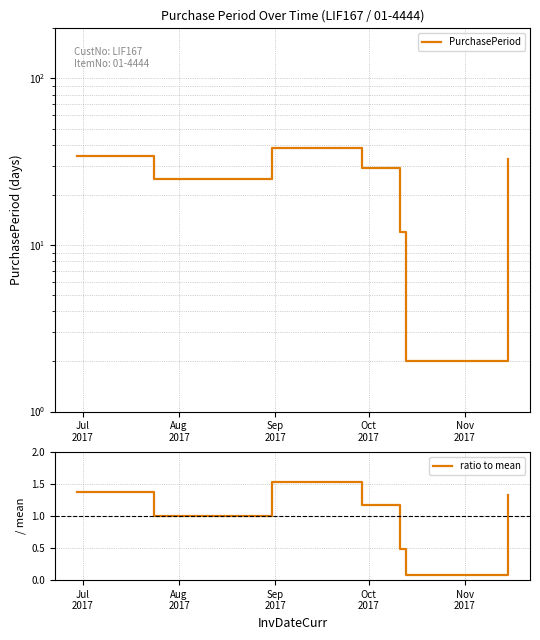

True or false: PurchasePeriod and ratio to mean cross at least once.

False